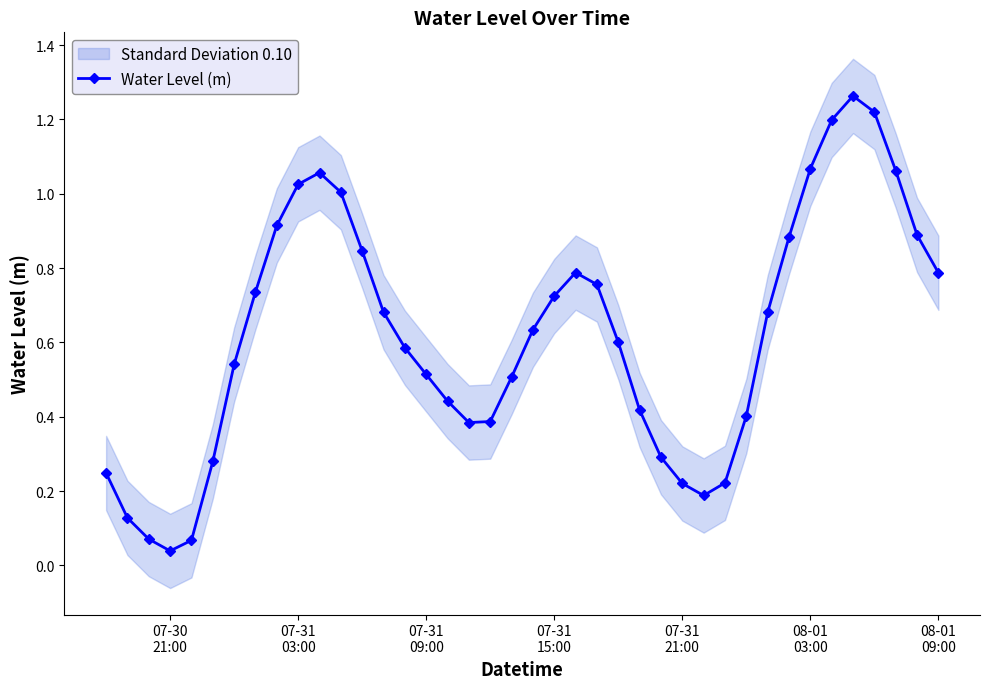

The chart shows a value of 0.1 at 29. True or false?

False